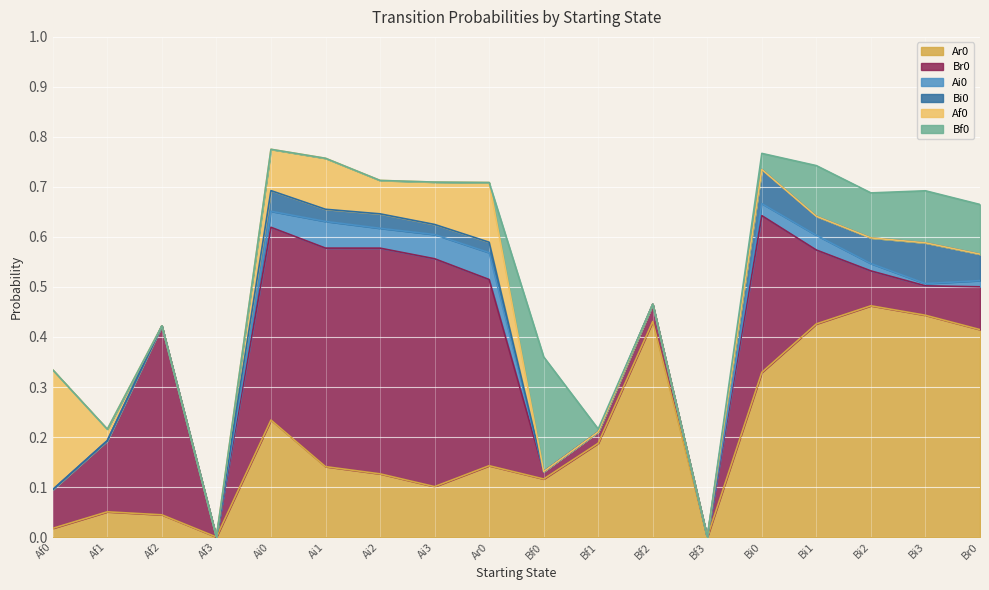

What position from the right is Bi1?

4